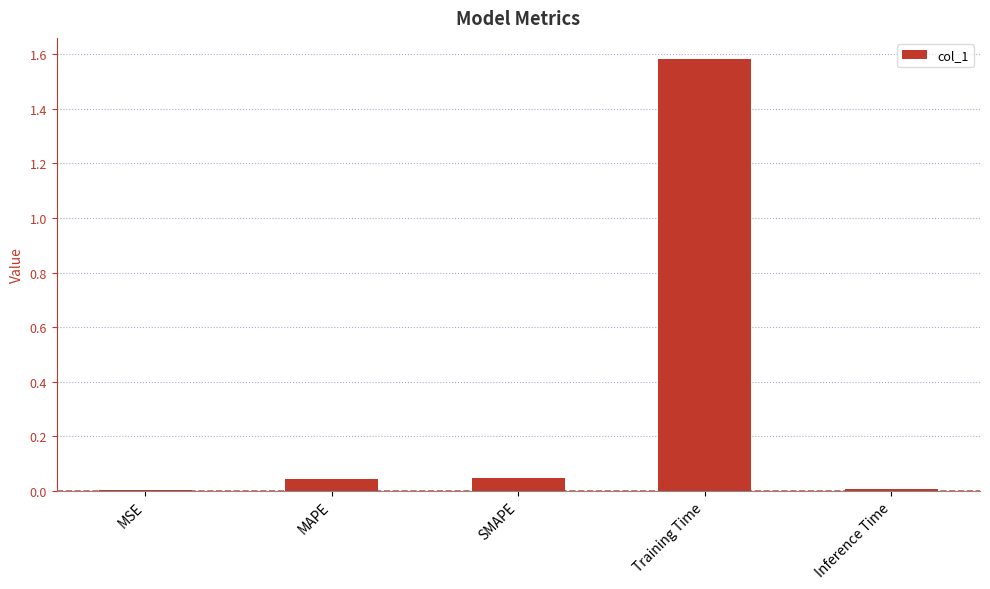

The value at Inference Time is 0.0. True or false?

True